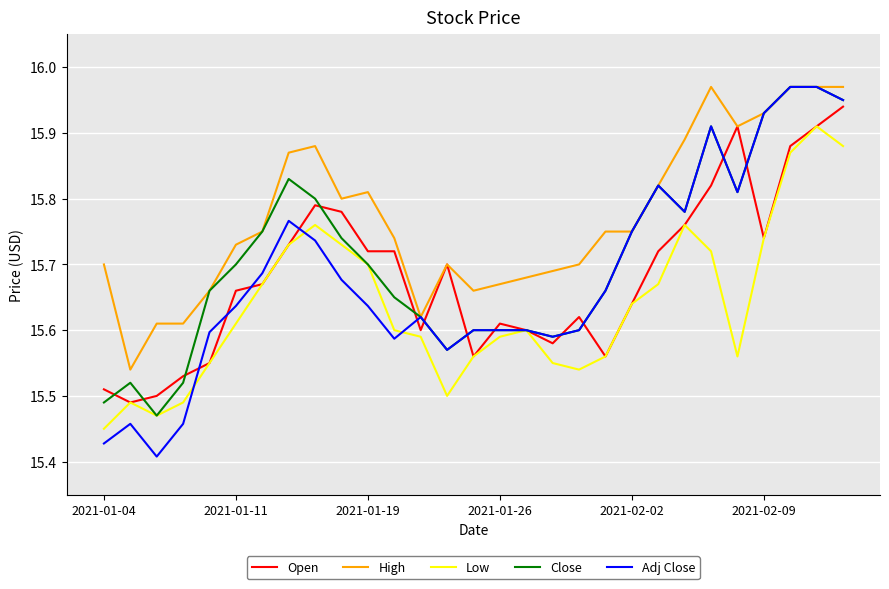

Which series has the largest range (max minus min)?

Adj Close